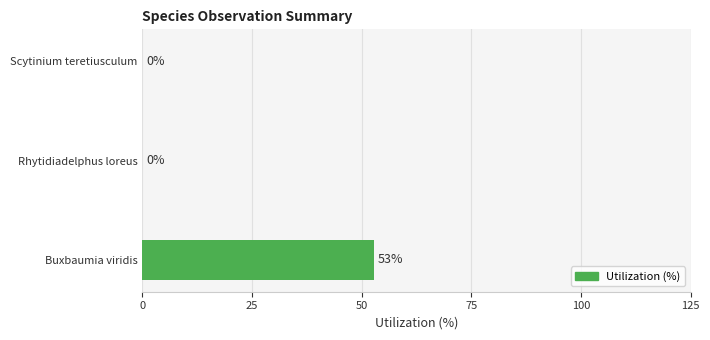

What is the greatest value displayed?

52.7